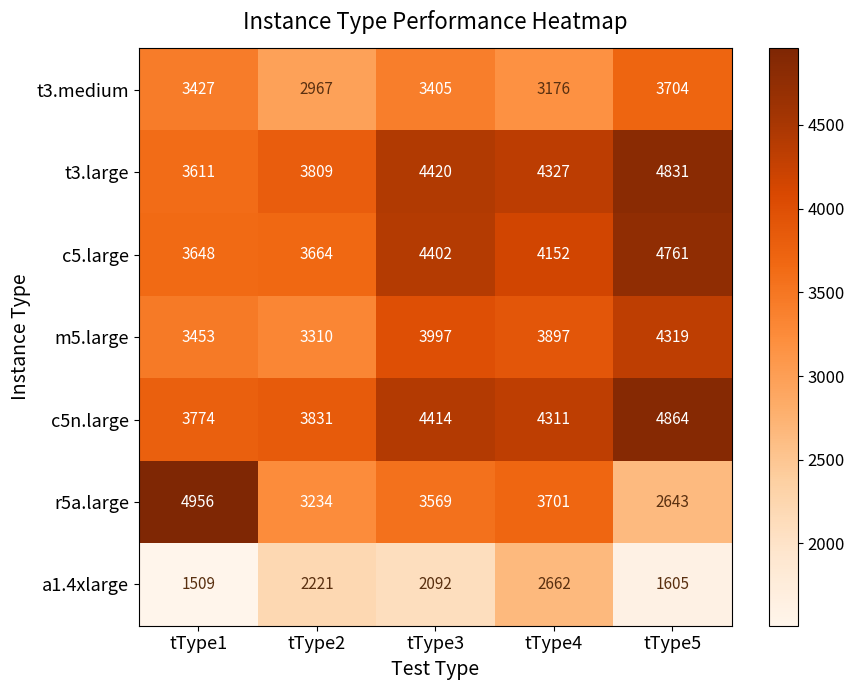

Which series has the widest spread of values?

r5a.large